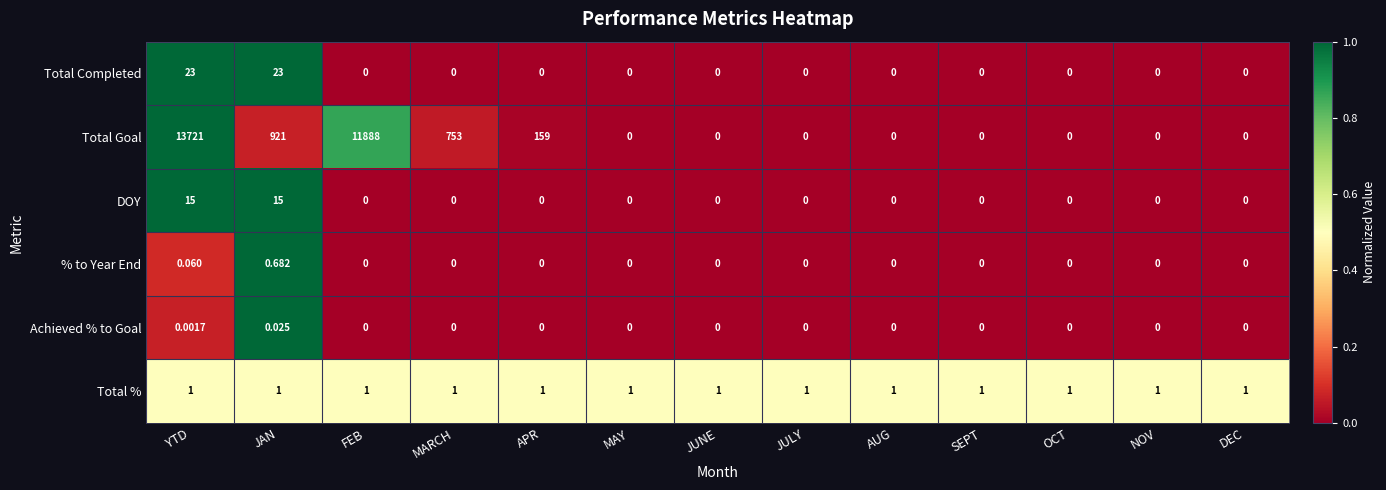

List the series in order of their peak value, highest first.

Total Goal, Total Completed, DOY, Total %, % to Year End, Achieved % to Goal